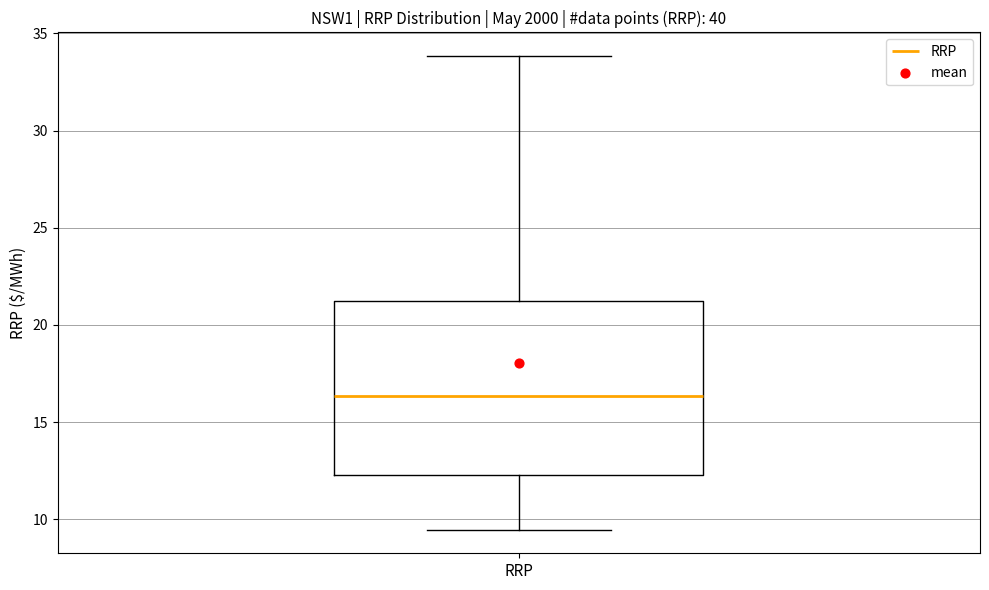

Transcribe this box plot: give where the median line is, the range the box spans, and where the two whiskers end, as read against the y-axis. The values are not printed on the chart, so give them approximately, as read against the axis.

median 16.5, box 12.5 to 21.0, whiskers 9.5 to 34.0